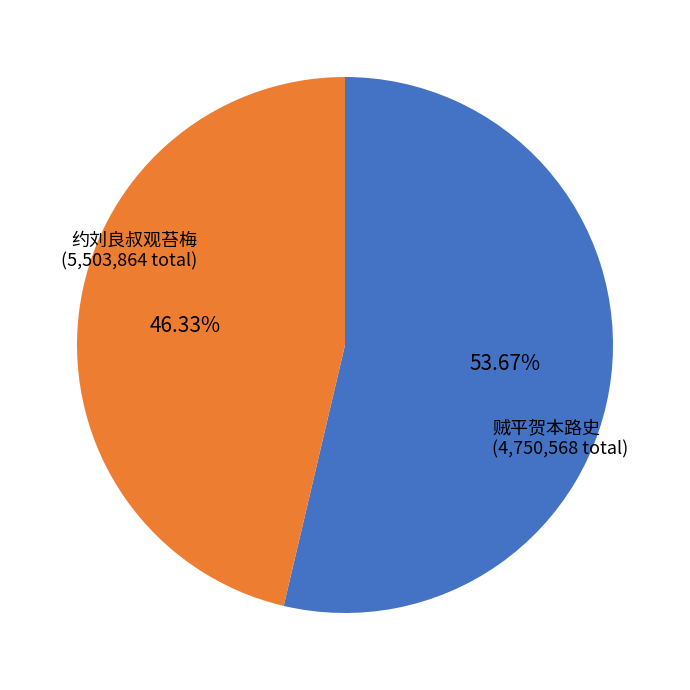

To the nearest percent, what is the average slice percentage?

50%